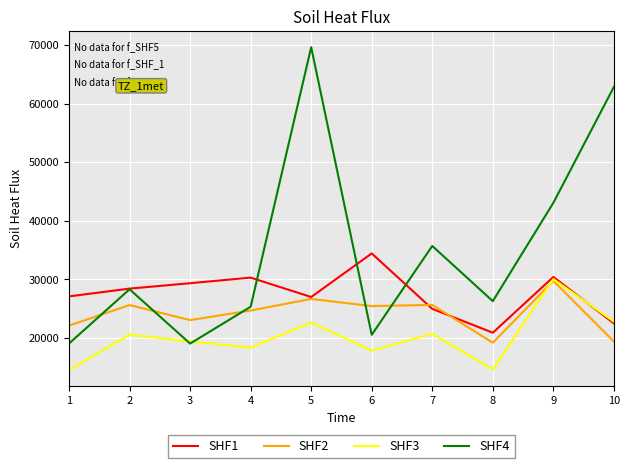

What is the lowest value of the SHF2 series?

19169.4